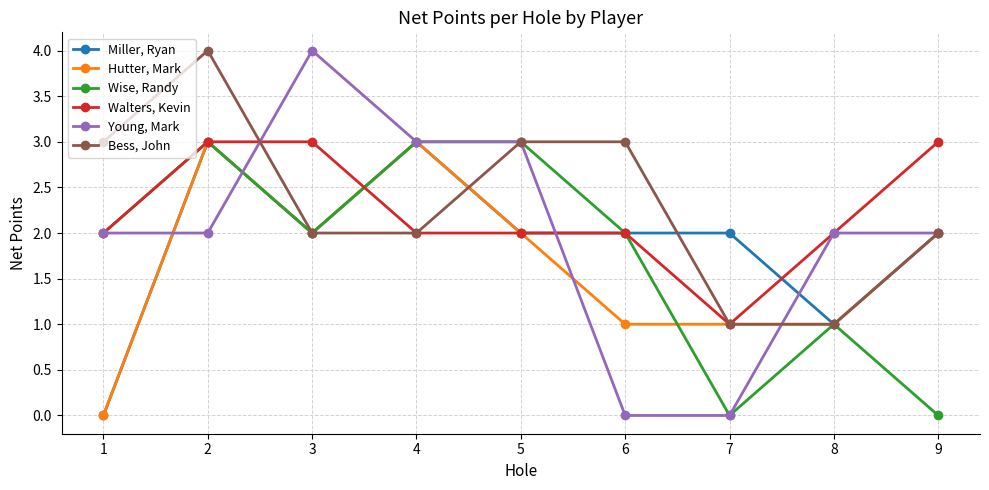

What is the maximum value for Wise, Randy?

3